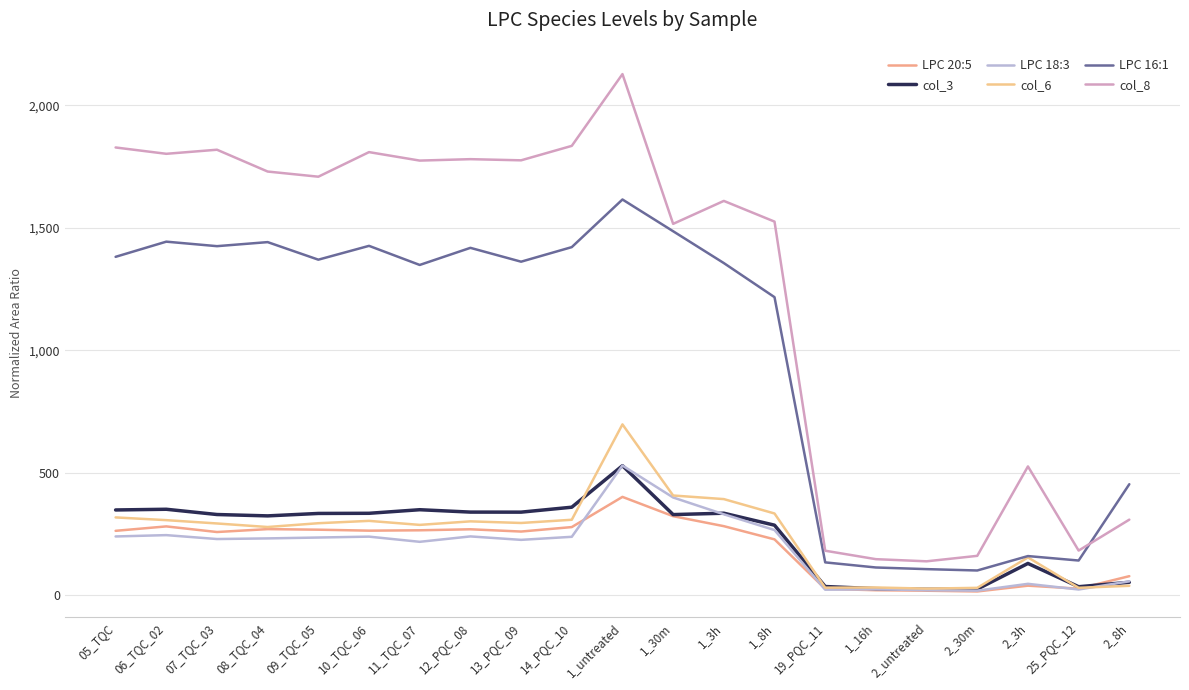

What is the maximum value shown in the chart?

2128.1